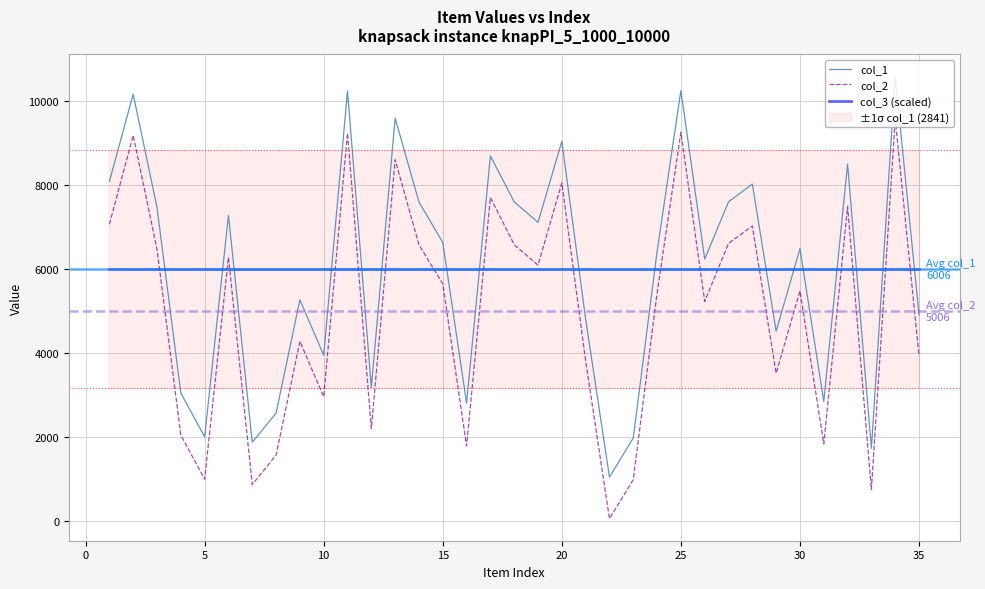

What value does the col_1 series have at 15?

6637.0